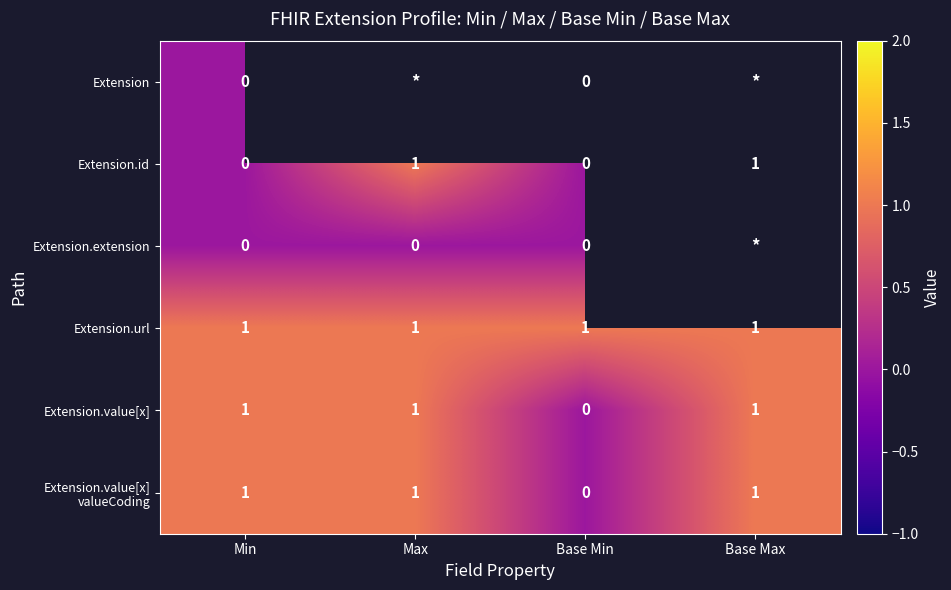

What is the total value across all series at Min?

3